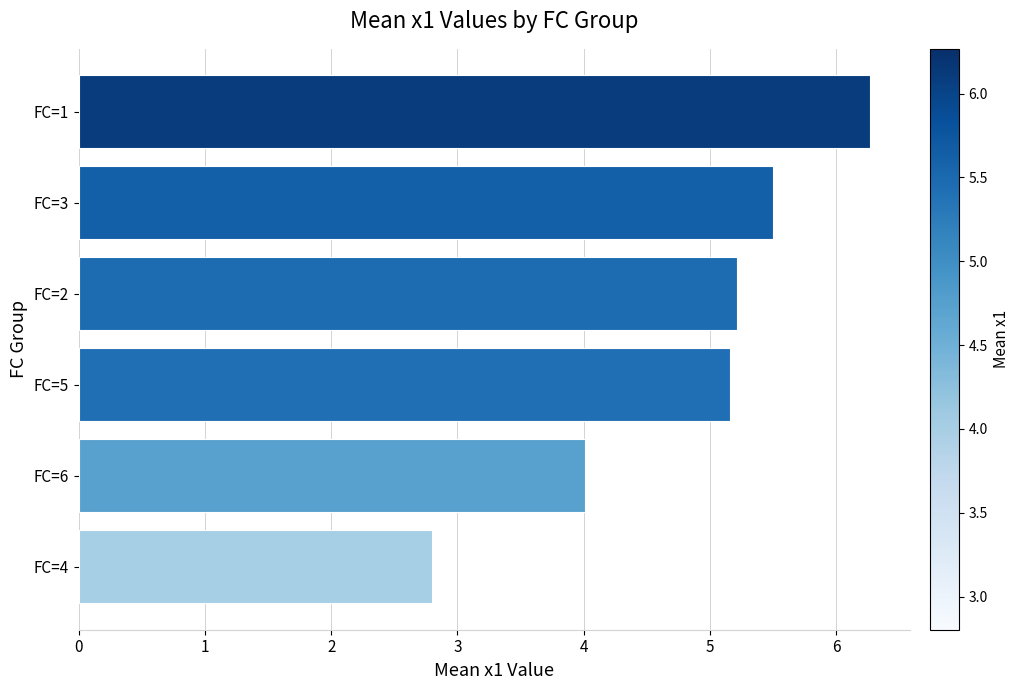

How many bars are there in total?

6